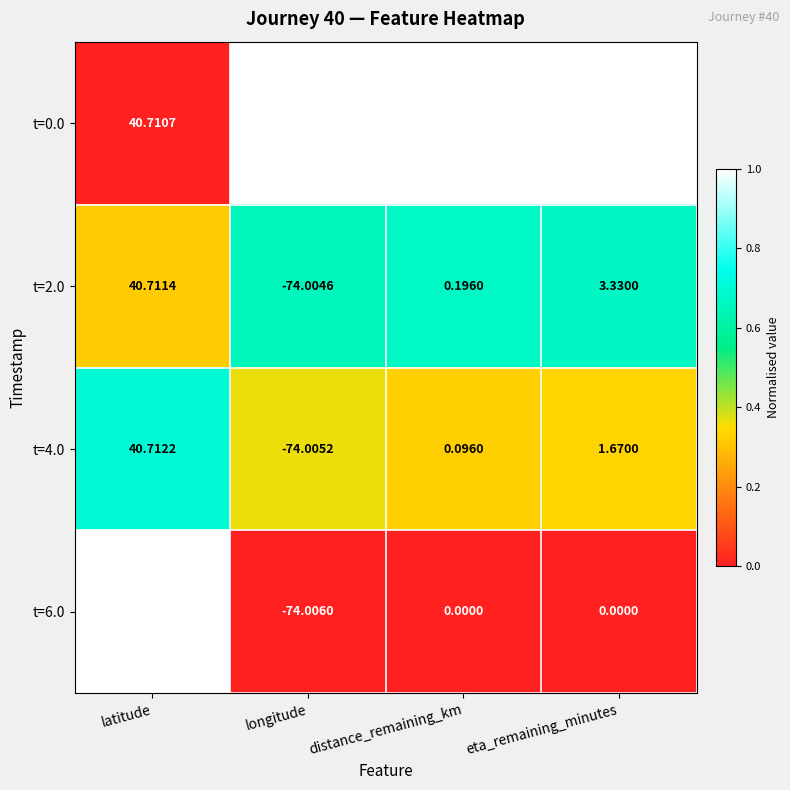

How many data points does each series have?

4